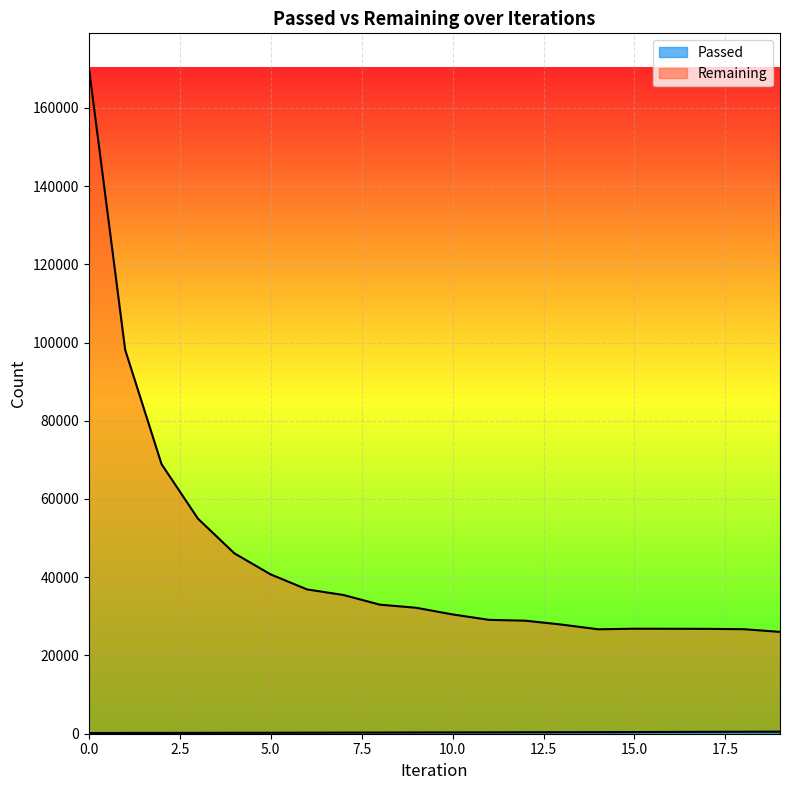

True or false: Passed has more than 2 points higher than both neighbors.

False